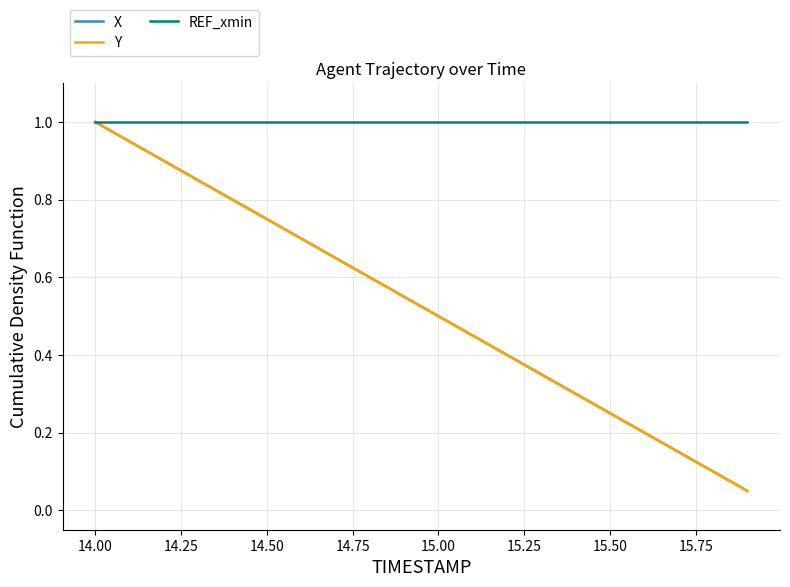

Does the chart have visible grid lines?

Yes